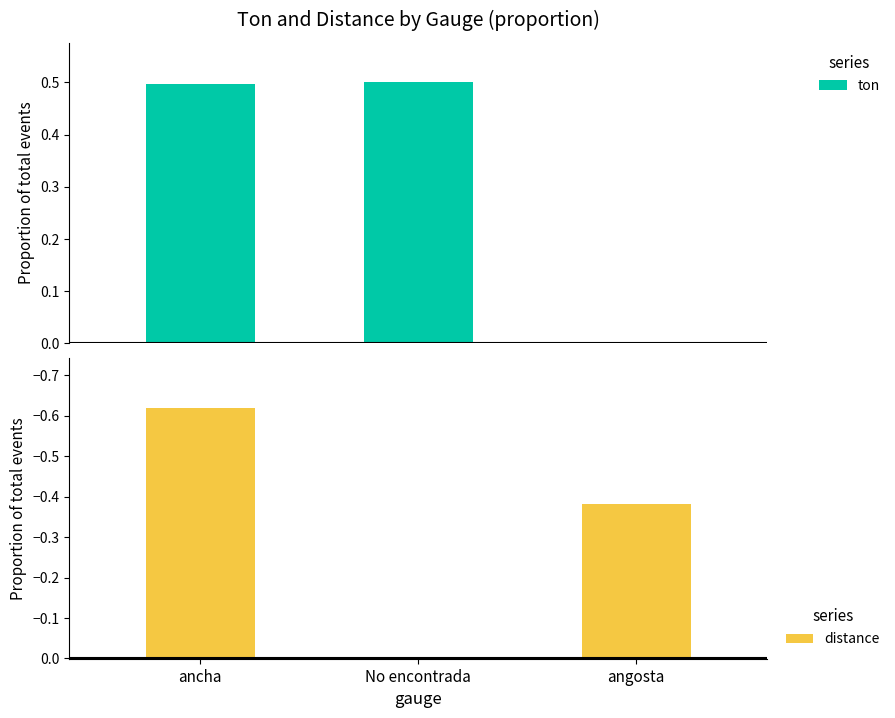

How many categories are shown in the chart?

3